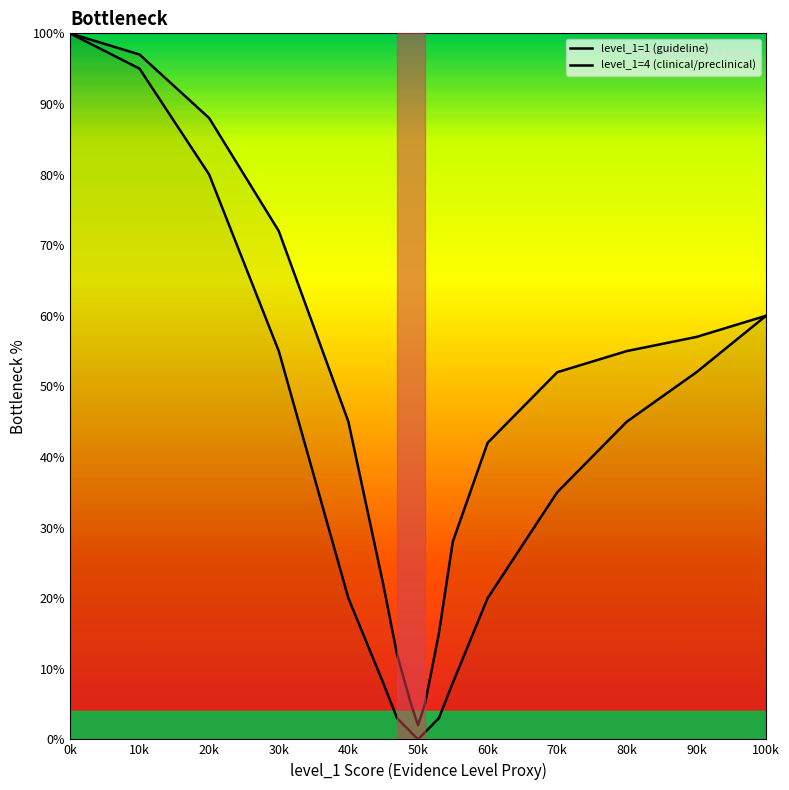

At how many categories does at least one series exceed 42?

9